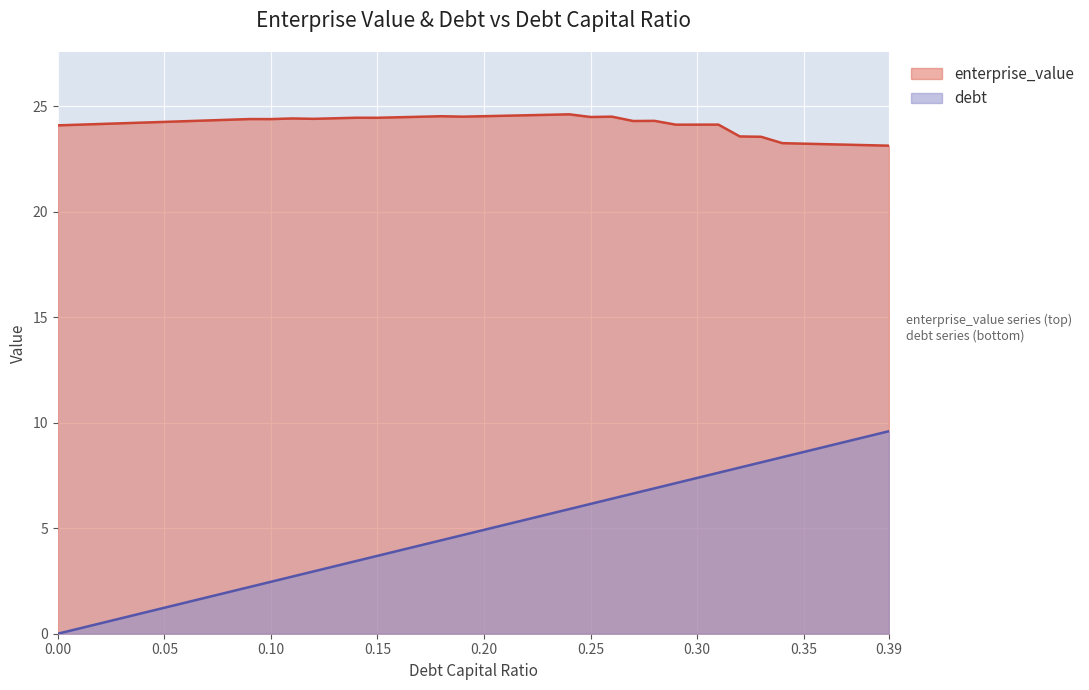

True or false: debt_capital and enterprise_value intersect in this chart.

False